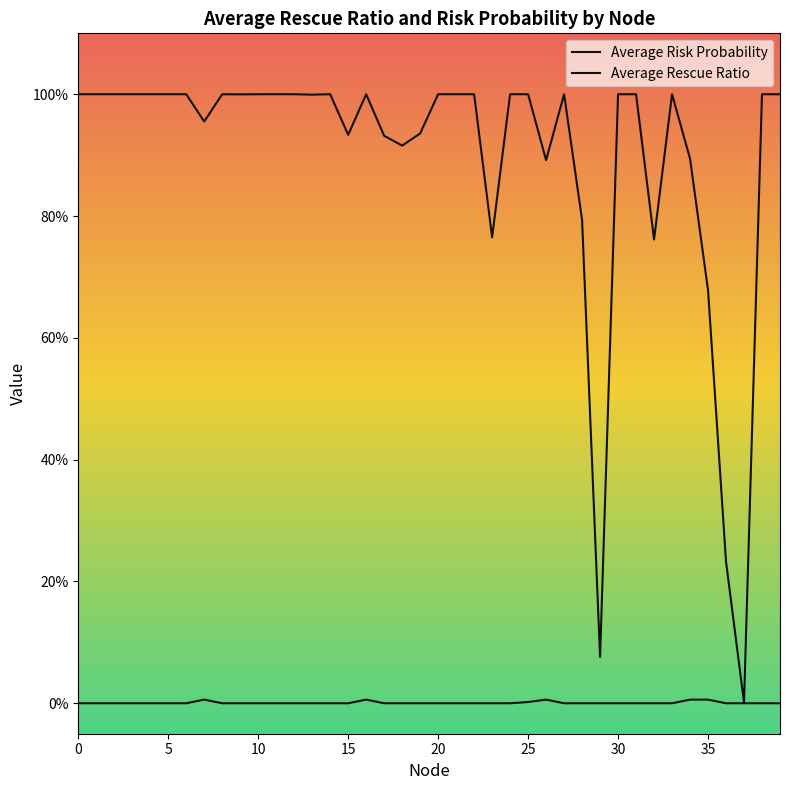

Is this an area chart (filled region under the line)?

No